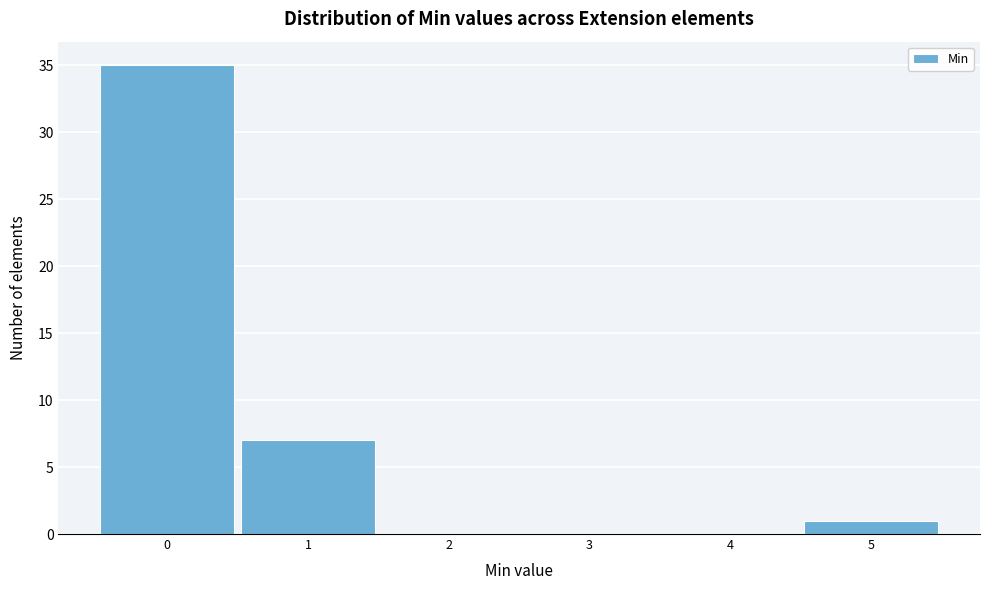

Reading left to right, list every bar in this chart as the range it spans on the x-axis followed by its height. The values are not printed on the chart, so give them approximately, as read against the axis.

-0.5 to 0.5: 35
0.5 to 1.5: 7
1.5 to 2.5: 0
2.5 to 3.5: 0
3.5 to 4.5: 0
4.5 to 5.5: 1